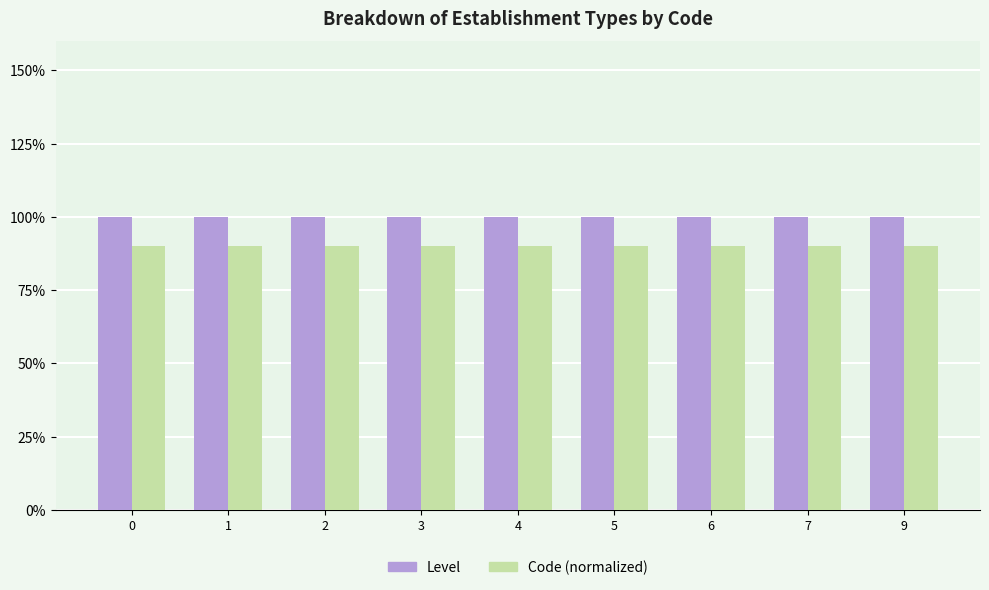

List the series in order of their peak value, lowest first.

Code (normalized), Level